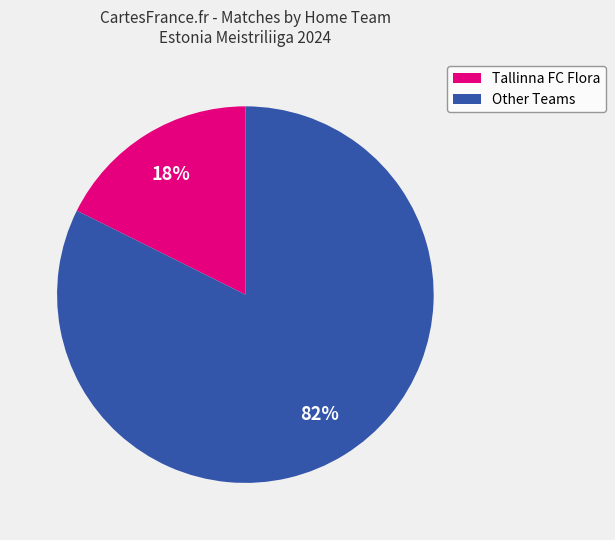

Is there any slice that represents more than half of the pie?

Yes